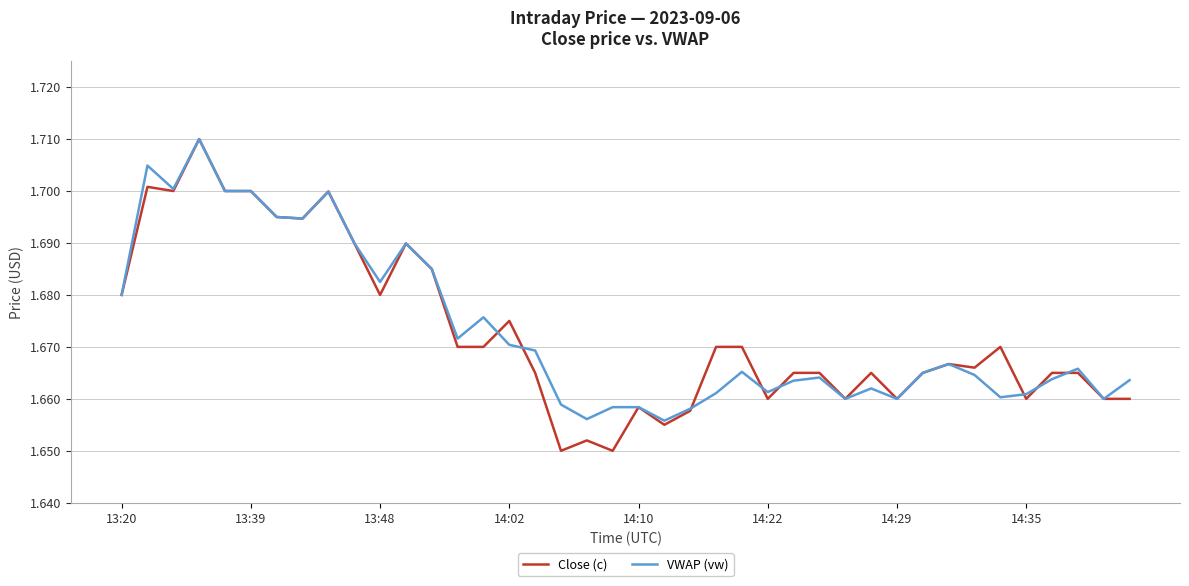

What is the difference between the second highest and minimum values in the Close (c) series?

0.1